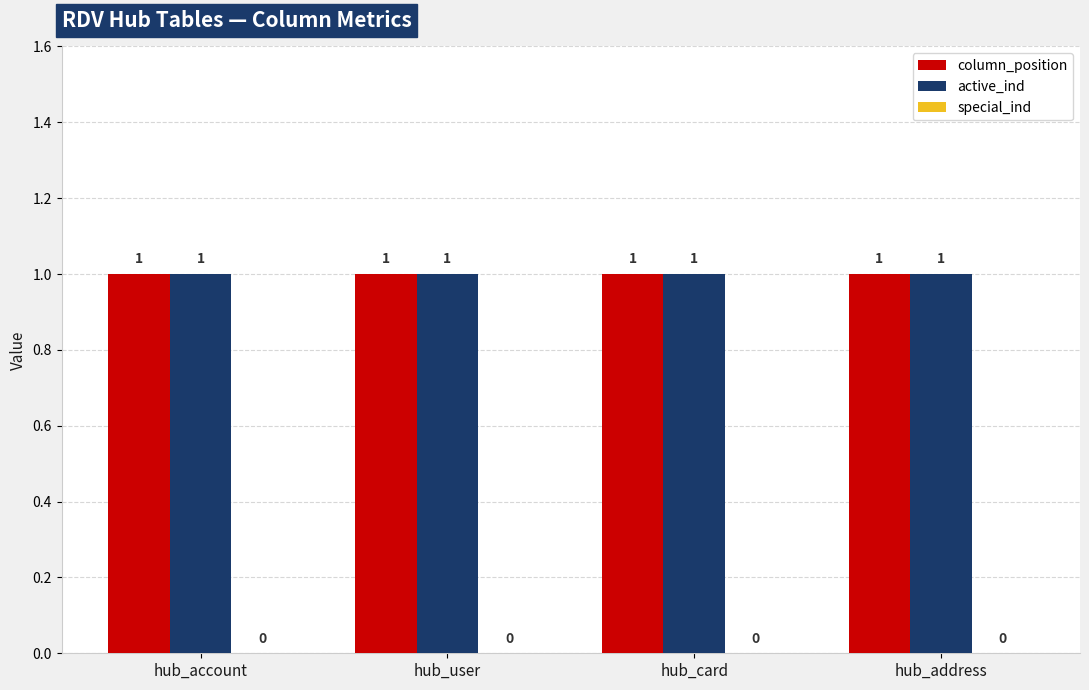

Reading right to left, extract all data points from this chart.

column_position: 1	1	1	1
active_ind: 1	1	1	1
special_ind: 0	0	0	0